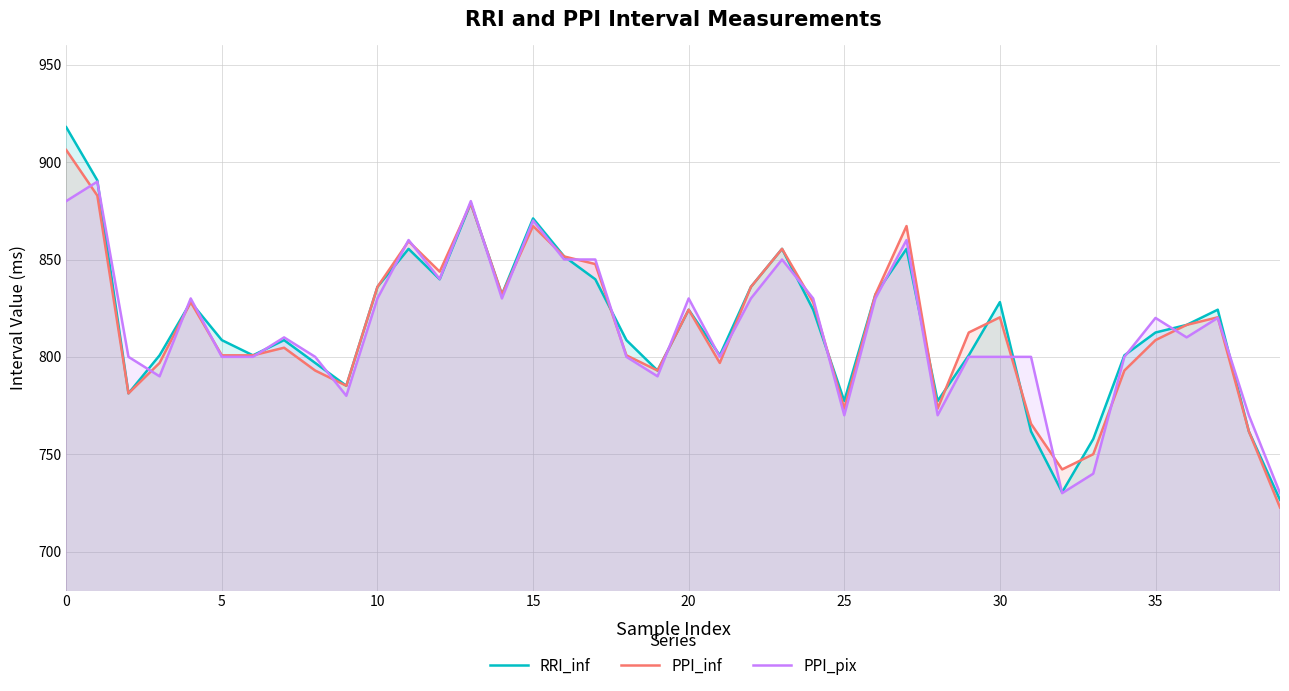

Reading left to right, extract all data points from this chart.

RRI_inf: 918.0	890.6	781.2	800.8	828.1	808.6	800.8	808.6	796.9	785.2	835.9	855.5	839.8	878.9	832.0	871.1	851.6	839.8	808.6	793.0	824.2	800.8	835.9	855.5	824.2	777.3	832.0	855.5	777.3	800.8	828.1	761.7	730.5	757.8	800.8	812.5	816.4	824.2	761.7	726.6
PPI_inf: 906.2	882.8	781.2	796.9	828.1	800.8	800.8	804.7	793.0	785.2	835.9	859.4	843.8	878.9	832.0	867.2	851.6	847.7	800.8	793.0	824.2	796.9	835.9	855.5	828.1	773.4	832.0	867.2	773.4	812.5	820.3	765.6	742.2	750.0	793.0	808.6	816.4	820.3	761.7	722.7
PPI_pix: 880.0	890.0	800.0	790.0	830.0	800.0	800.0	810.0	800.0	780.0	830.0	860.0	840.0	880.0	830.0	870.0	850.0	850.0	800.0	790.0	830.0	800.0	830.0	850.0	830.0	770.0	830.0	860.0	770.0	800.0	800.0	800.0	730.0	740.0	800.0	820.0	810.0	820.0	770.0	730.0